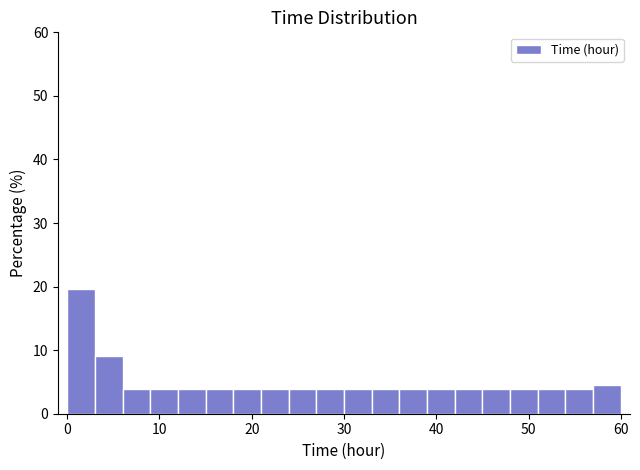

Around what value on the x-axis is the tallest bar? Give the approximate position of its centre, as read against the axis.

2